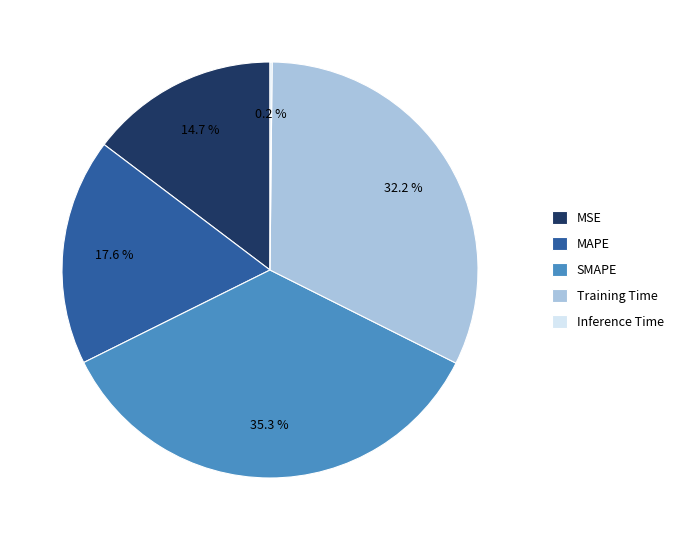

Is there any slice that represents more than half of the pie?

No